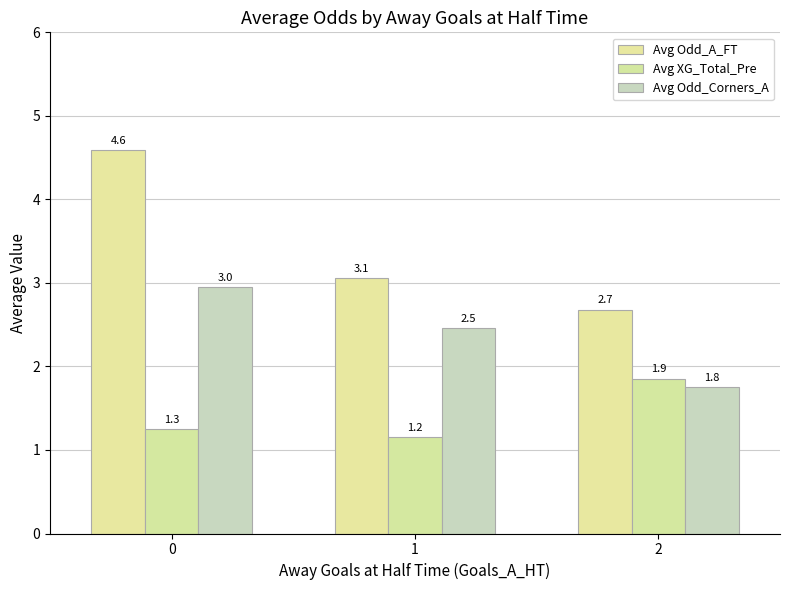

What is the sum of the Avg Odd_A_FT values at 1 and 2?

5.7